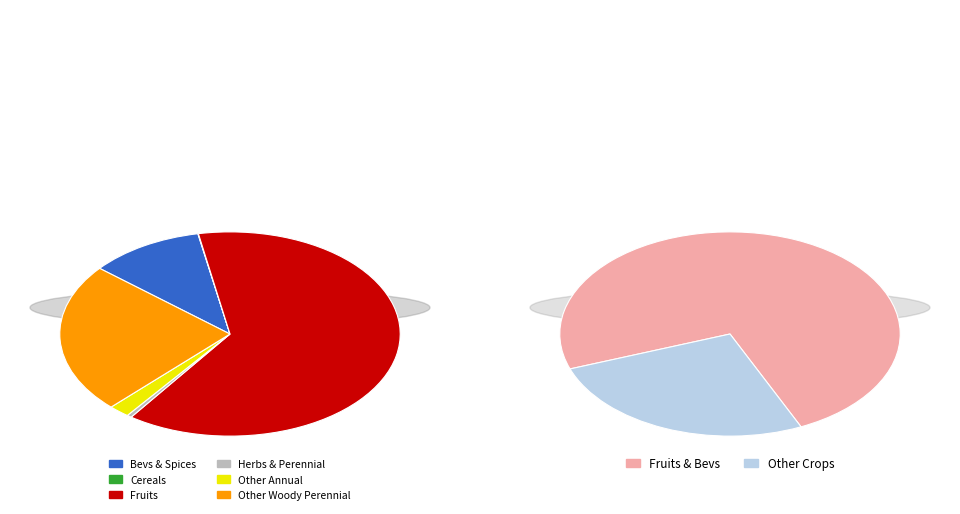

How many segments does this pie chart have?

6